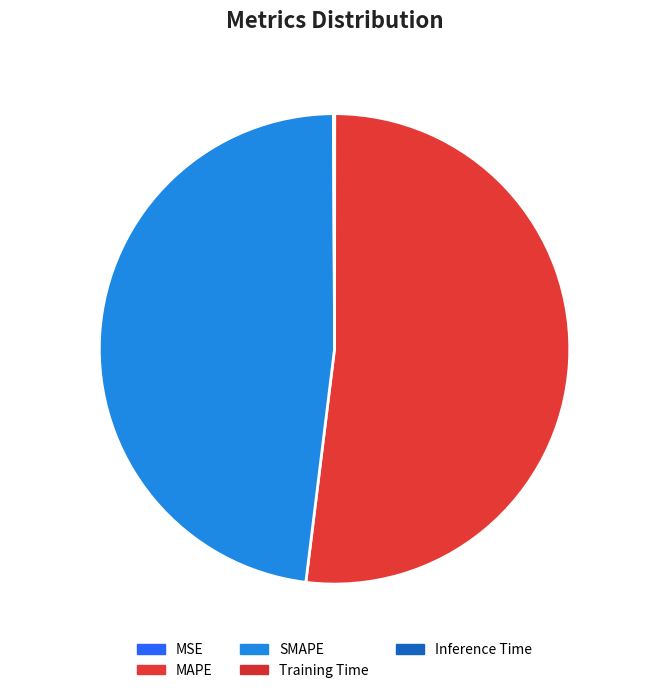

The MAPE slice represents 66% of the pie. True or false?

False